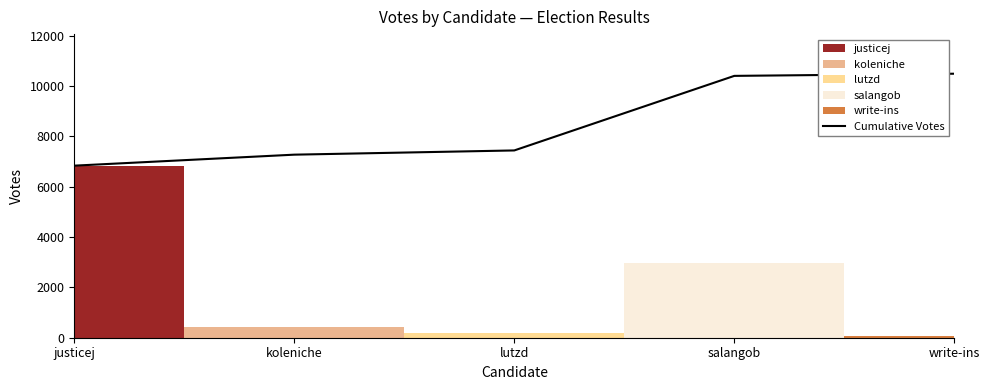

What is the greatest value displayed?

10495